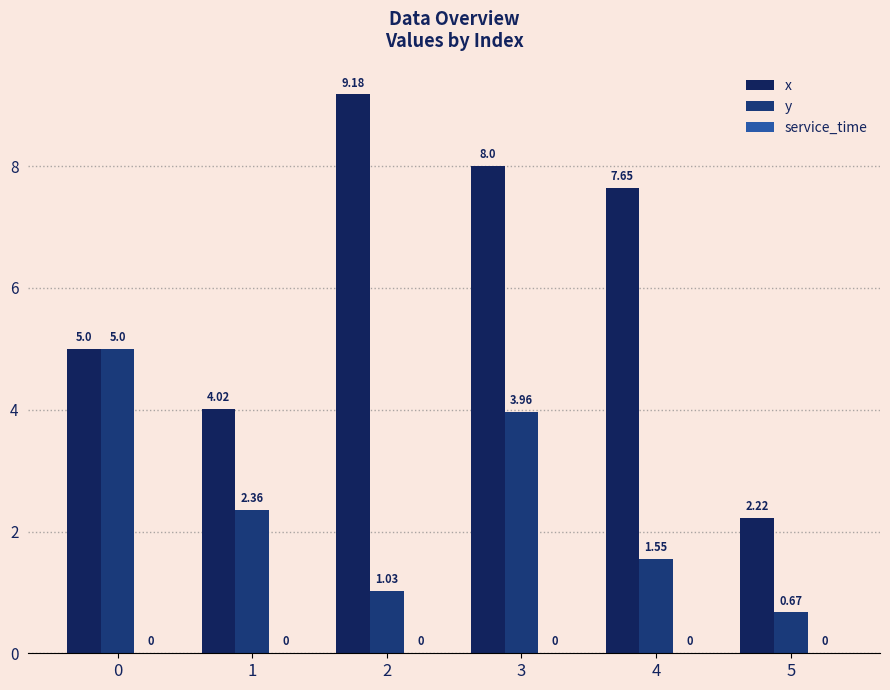

List the labels in order of y value, smallest first.

5, 2, 4, 1, 3, 0